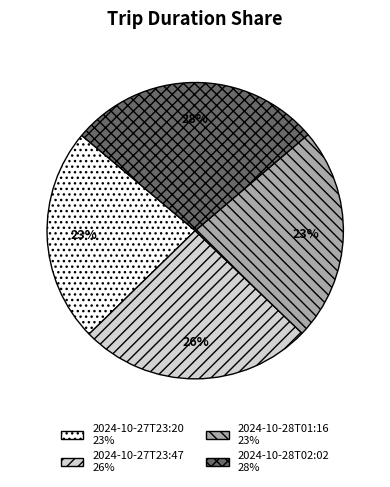

How many segments does this pie chart have?

4